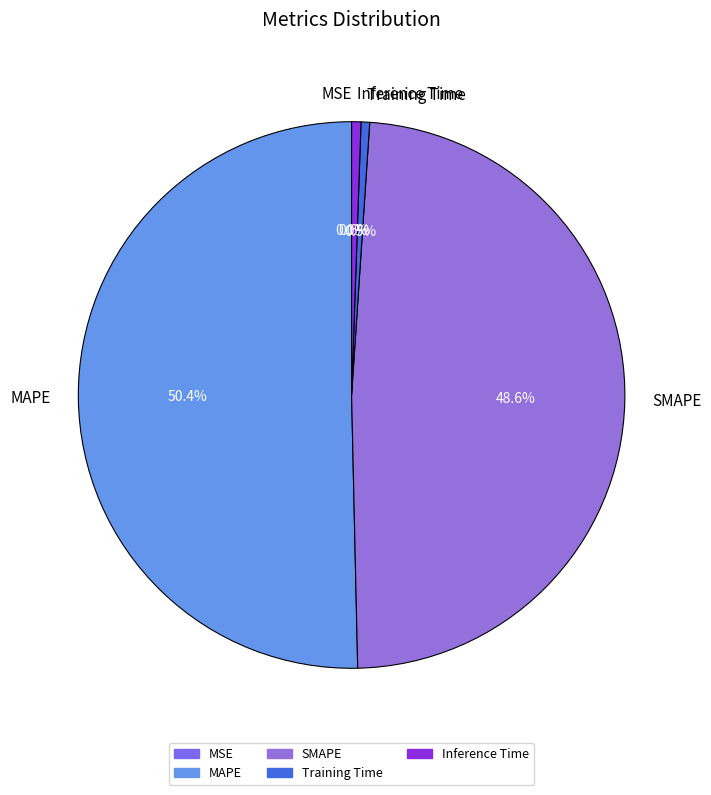

How much of the chart is everything except Inference Time?

99.4%